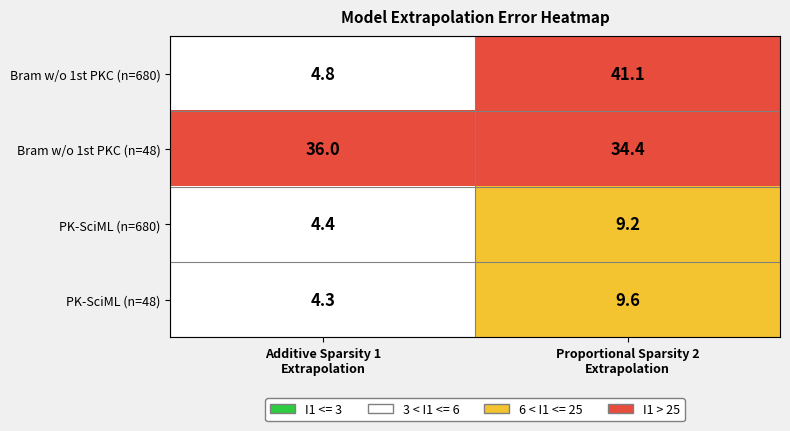

Rank the series by their maximum value, from lowest to highest.

PK-SciML (n=680), PK-SciML (n=48), Bram w/o 1st PKC (n=48), Bram w/o 1st PKC (n=680)